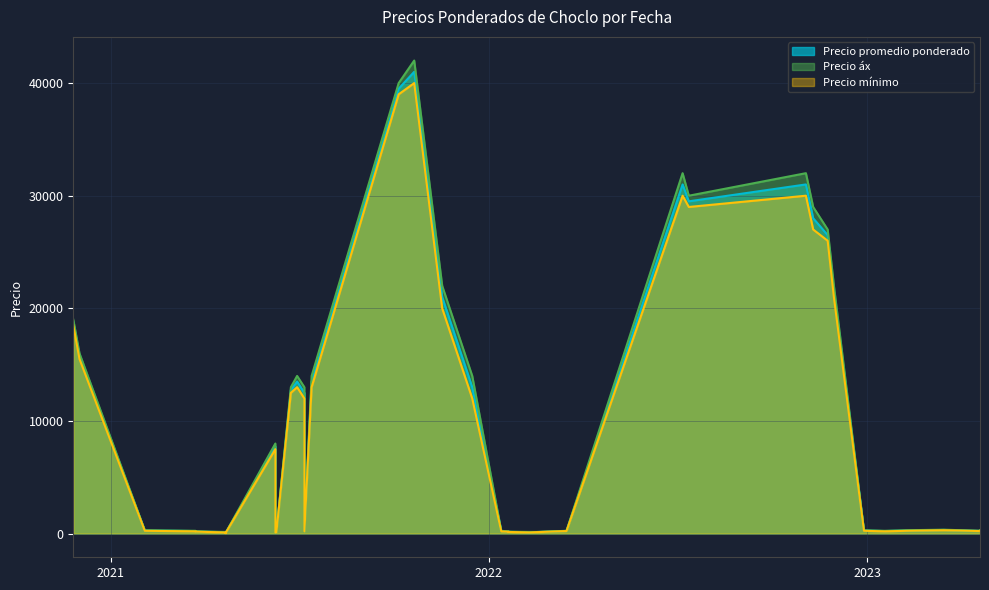

How many data points in Precio promedio ponderado are less than 275?

19